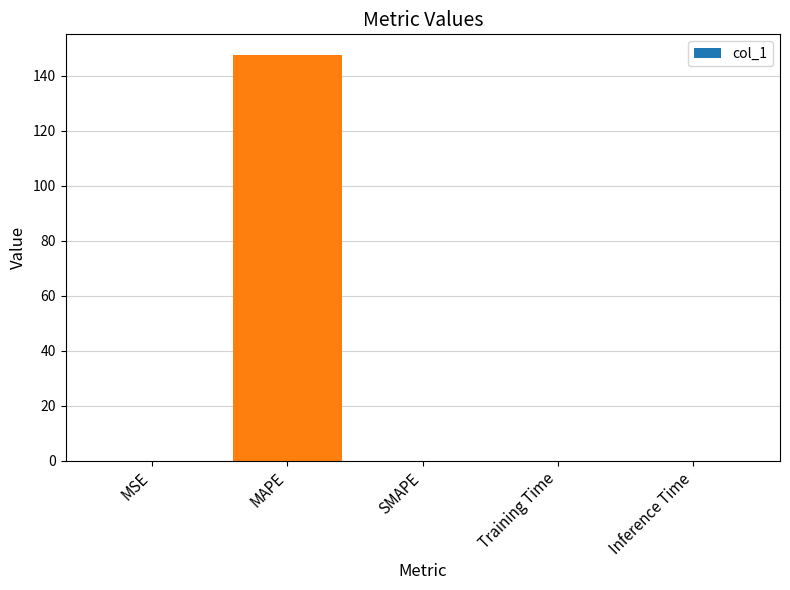

What is the change in value from MAPE to SMAPE?

-147.6